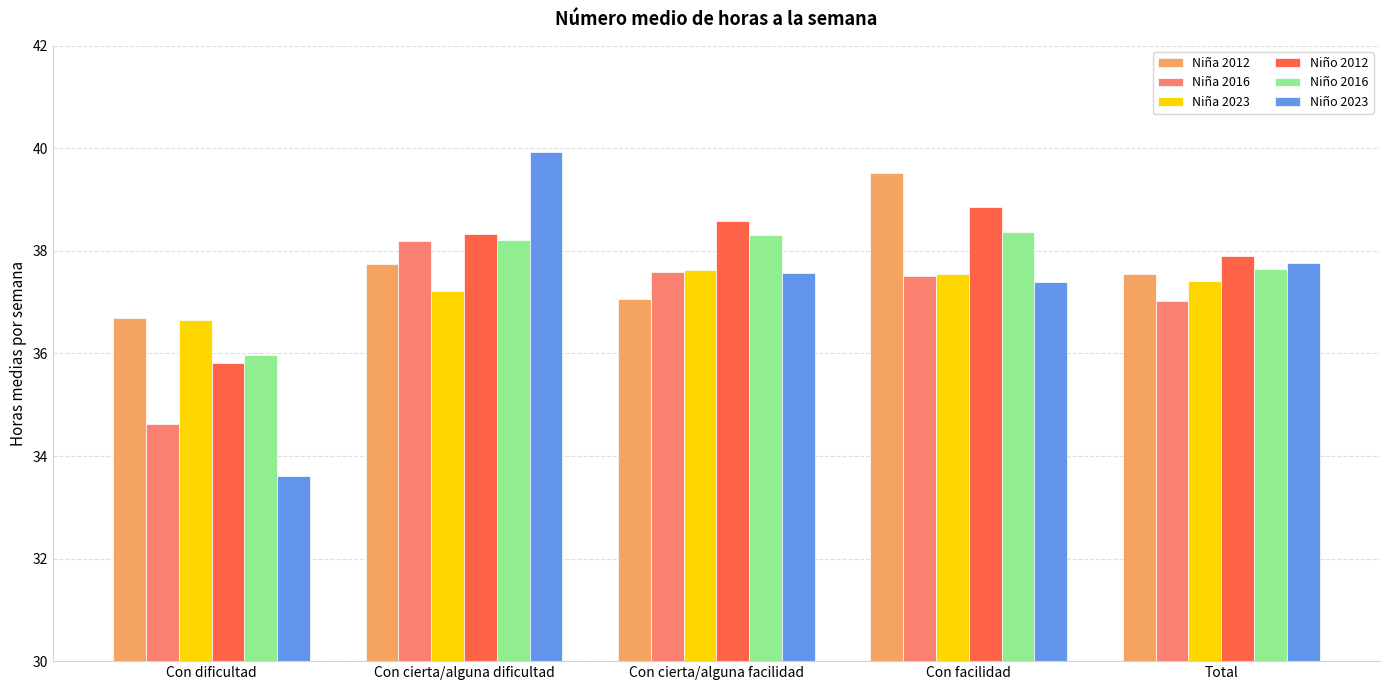

Which series changed the most between Con dificultad and Total?

Niño 2023